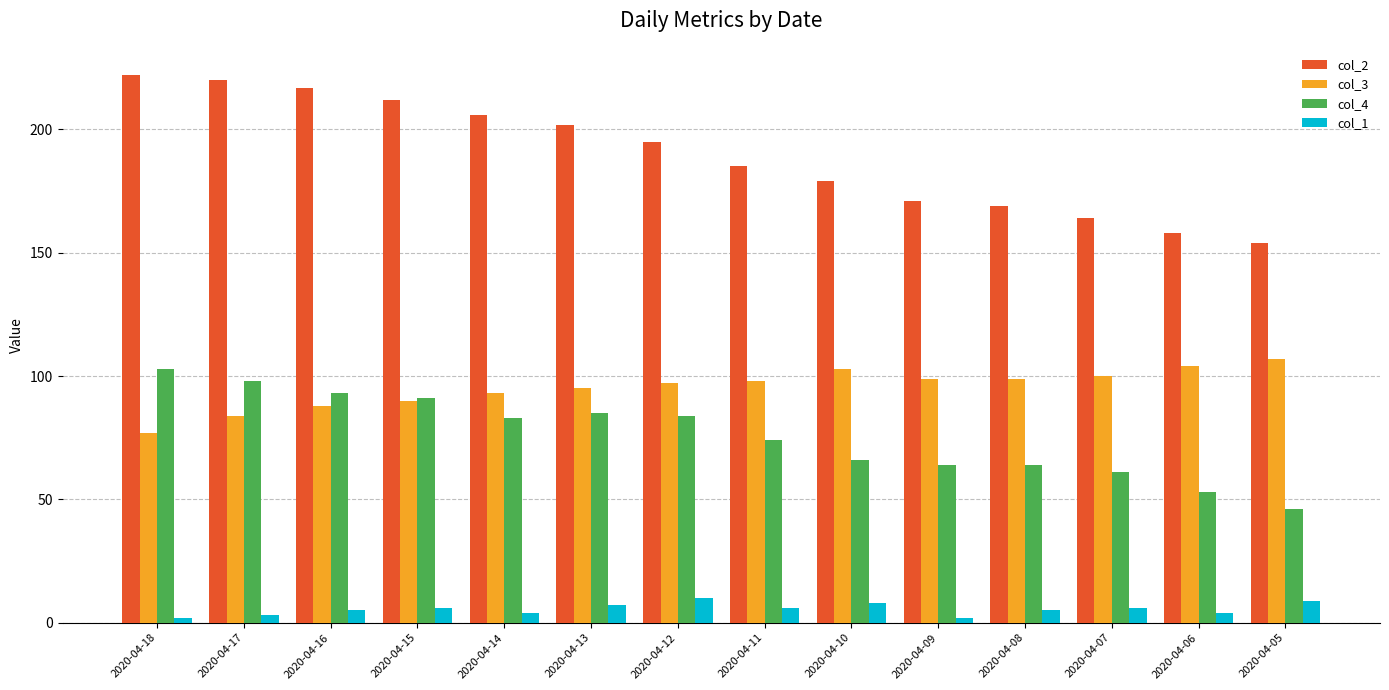

How many distinct data groups are displayed?

4